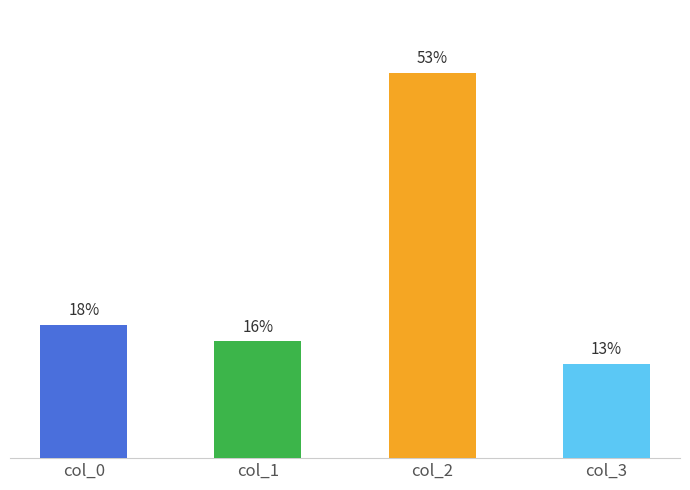

Approximately how many times larger is the value at col_1 compared to col_2?

0.3